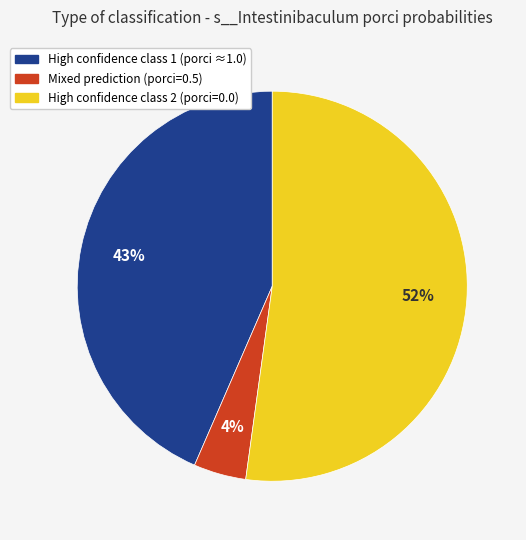

How many slices are in this pie chart?

3